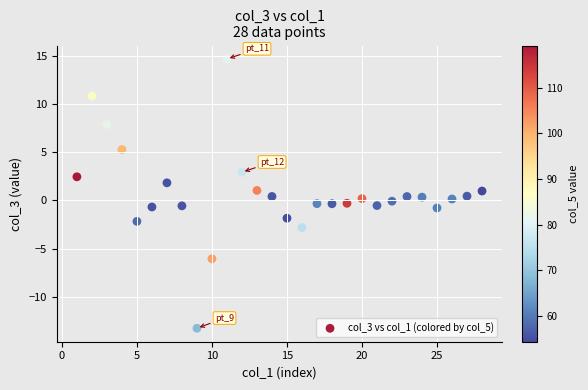

What is the range of Y values (max minus min)?

27.9